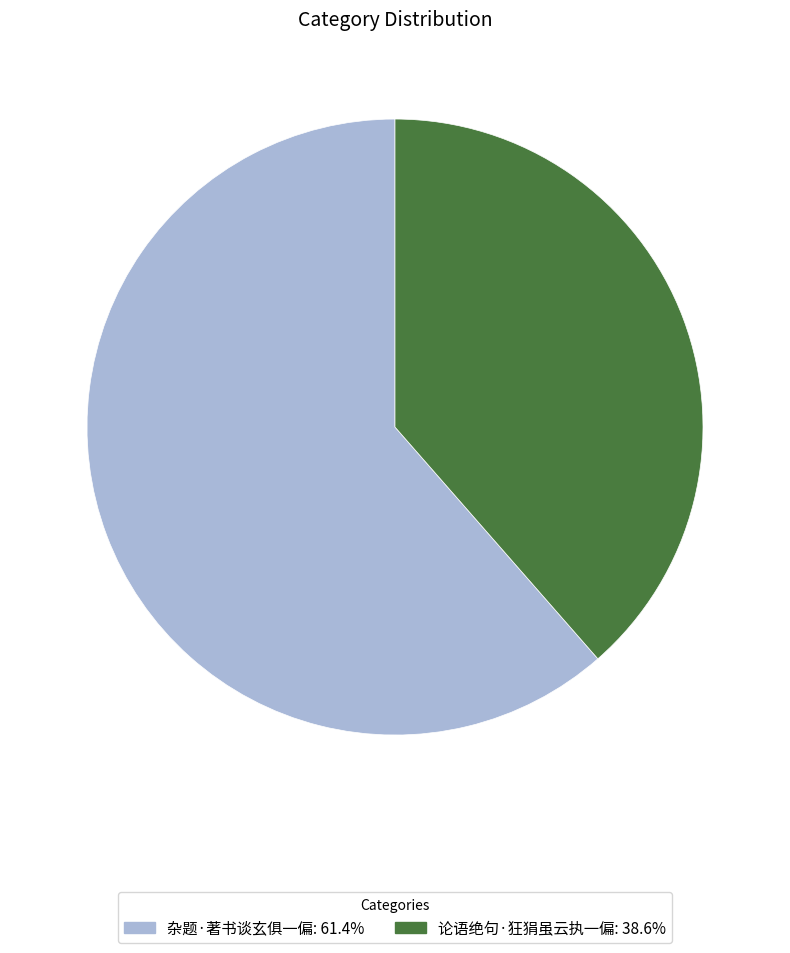

Is the sum of 论语绝句·狂狷虽云执一偏: 38.6% and 杂题·著书谈玄俱一偏: 61.4% greater than half?

Yes